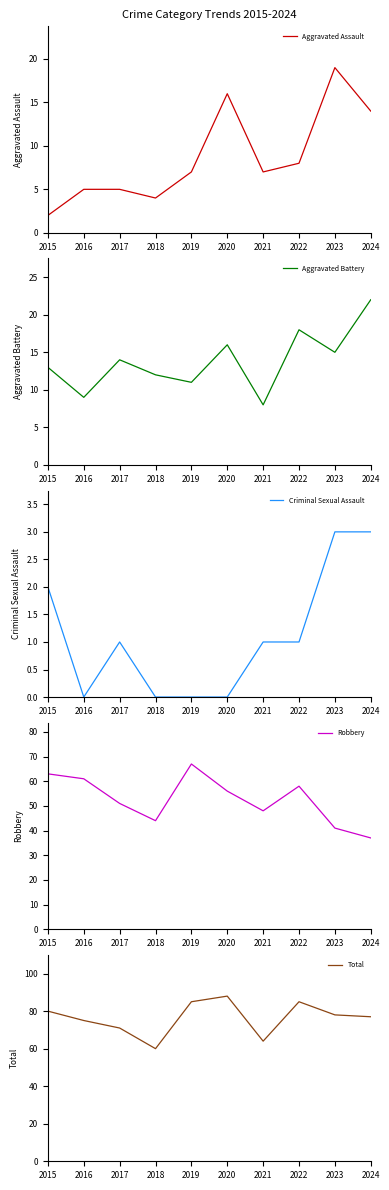

The value of Criminal Sexual Assault at 2019 is 0. True or false?

True